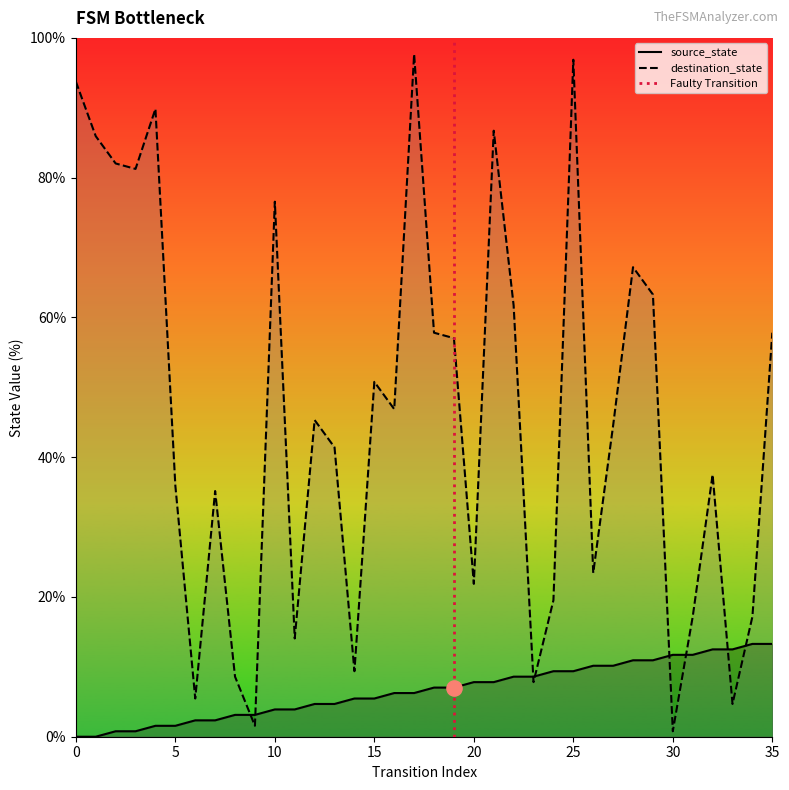

Which series has the widest spread of Y values?

destination_state